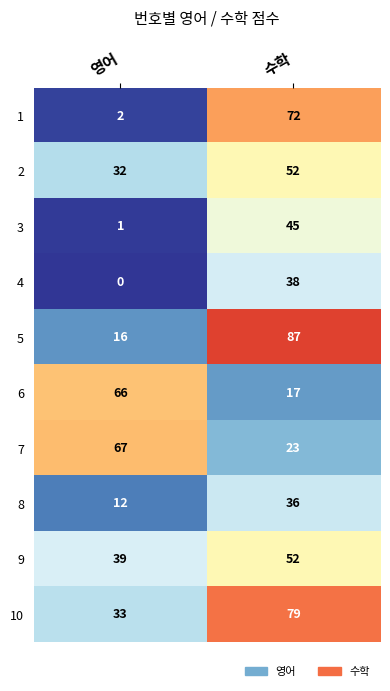

What is the approximate value of 9 at 영어, to the nearest 10?

40